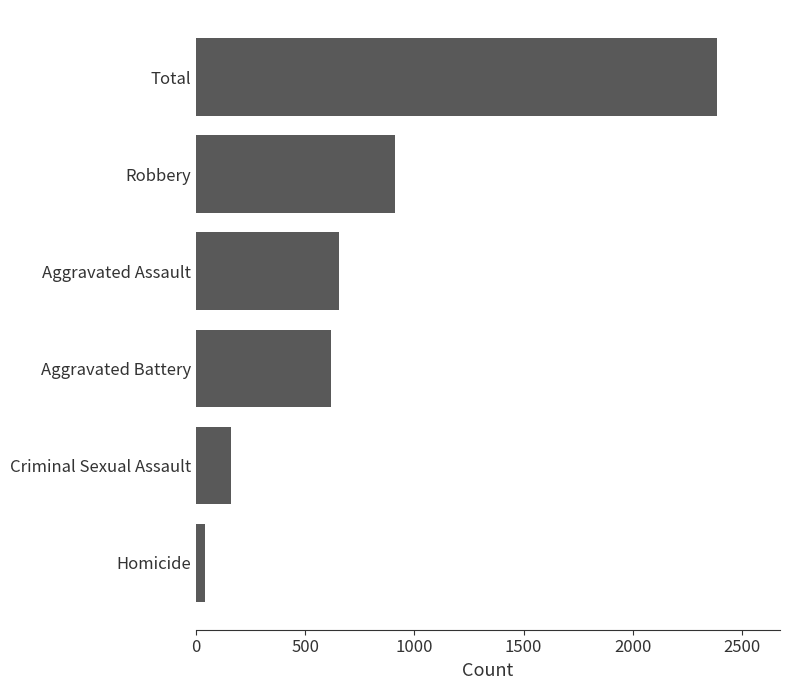

Between Homicide and Aggravated Assault, which is larger?

Aggravated Assault